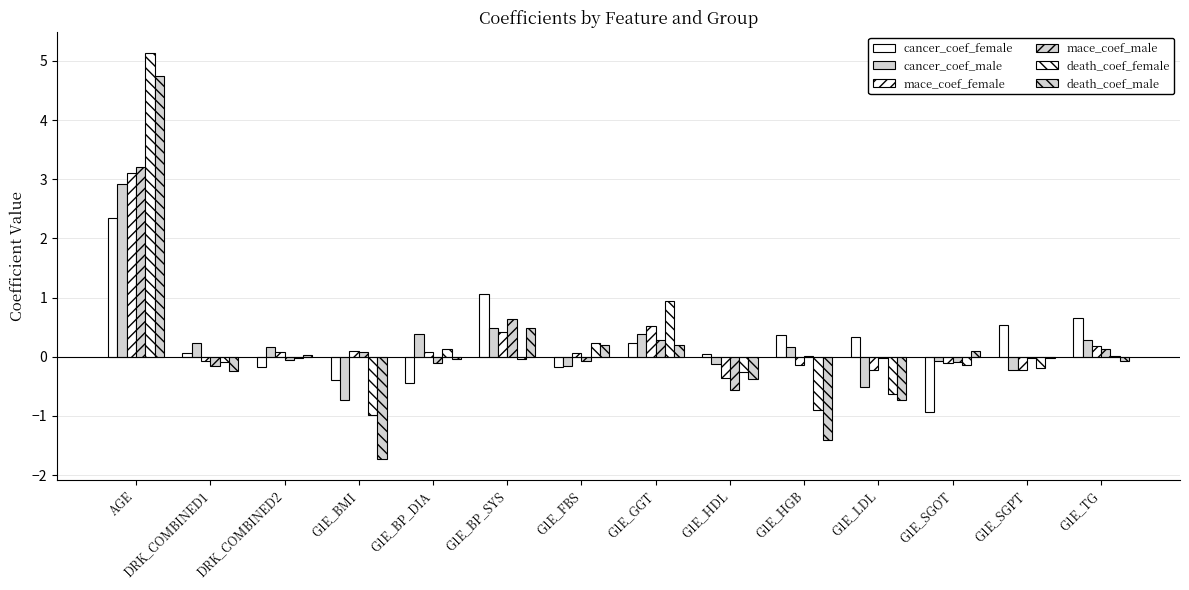

Is the value of cancer_coef_female at G1E_BMI greater than the value of cancer_coef_male at G1E_BP_SYS?

No